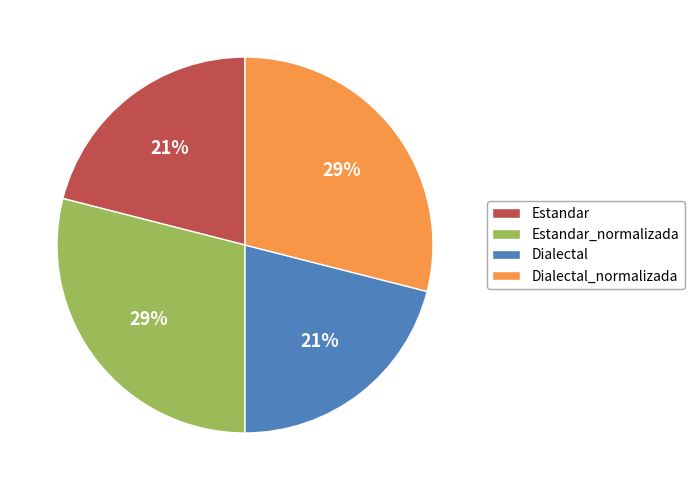

Is it true that Estandar is 16% of the pie?

False